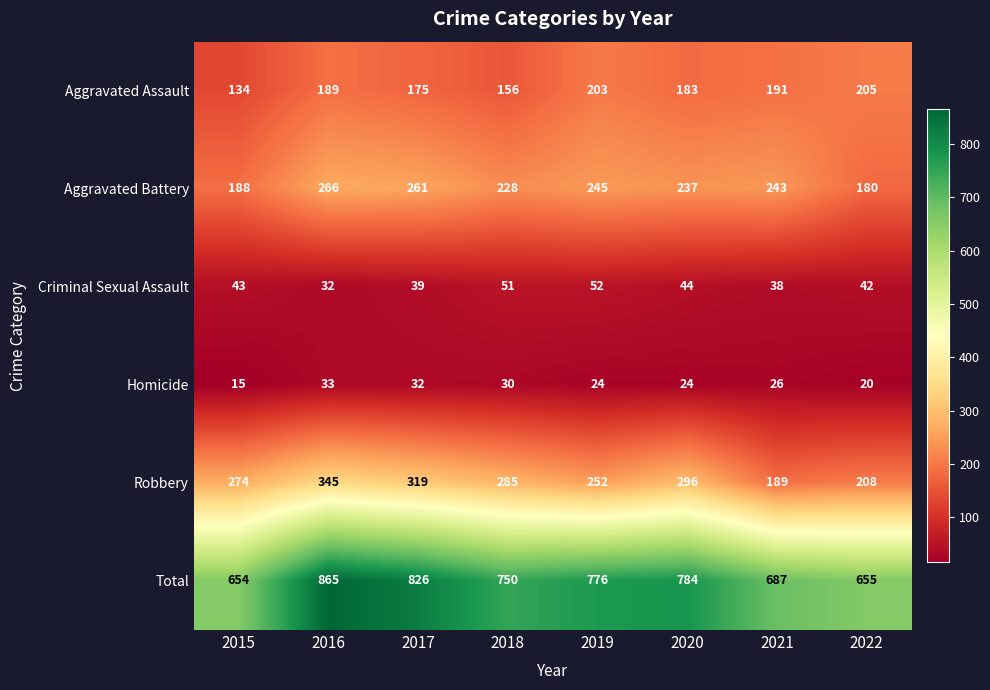

At which category is the sum across all series the highest?

2016